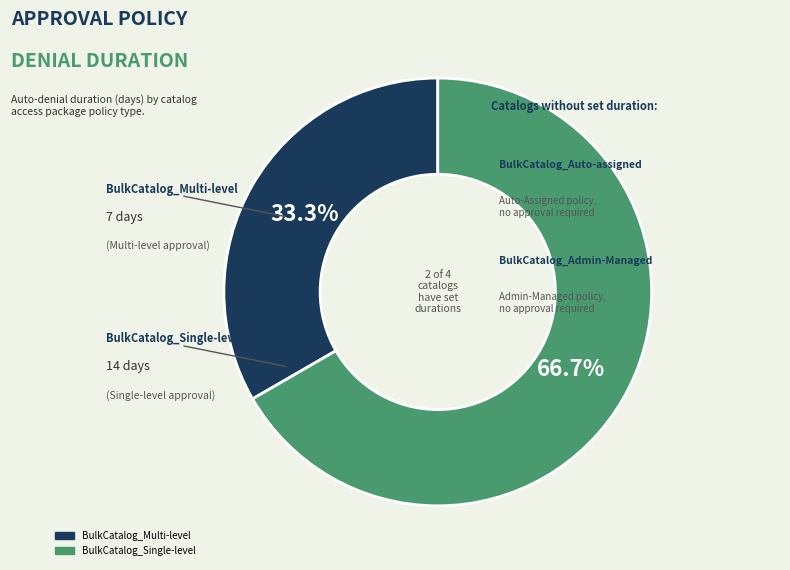

What is the largest slice in the pie chart?

BulkCatalog_Single-level